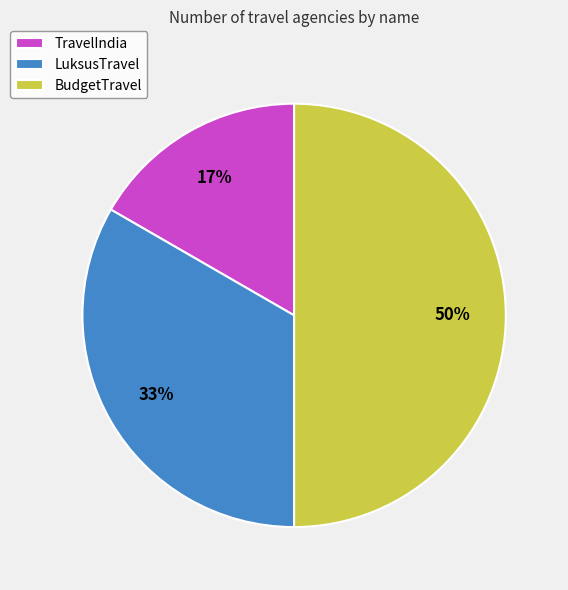

Is it true that BudgetTravel is 57% of the pie?

False